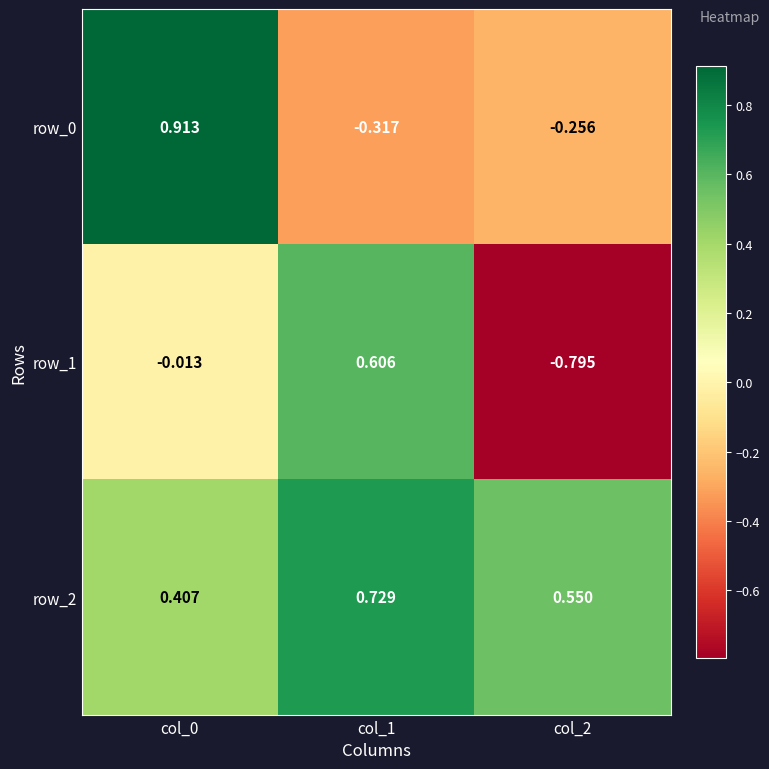

How many values in row_1 are below zero?

2